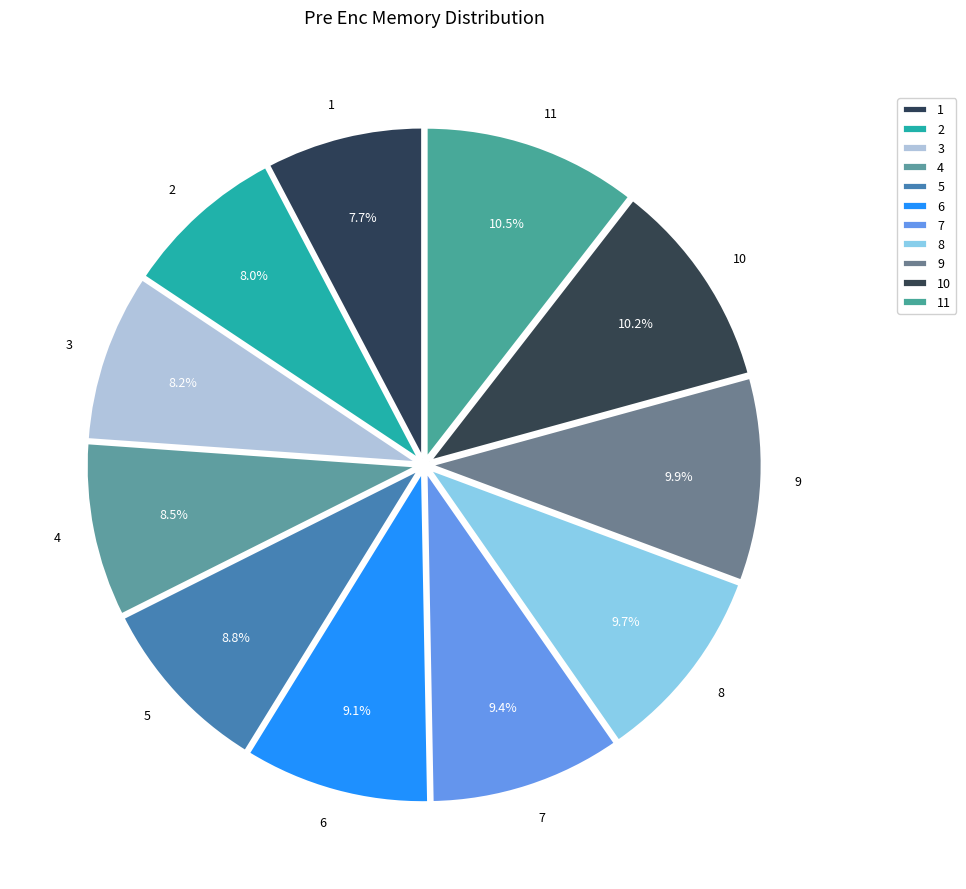

True or false: 11 accounts for 1% of the total.

False